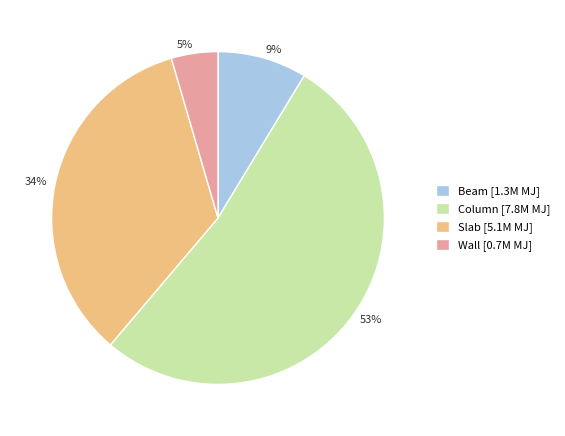

To the nearest percent, what is the difference between the Column and Beam slice percentages?

44%